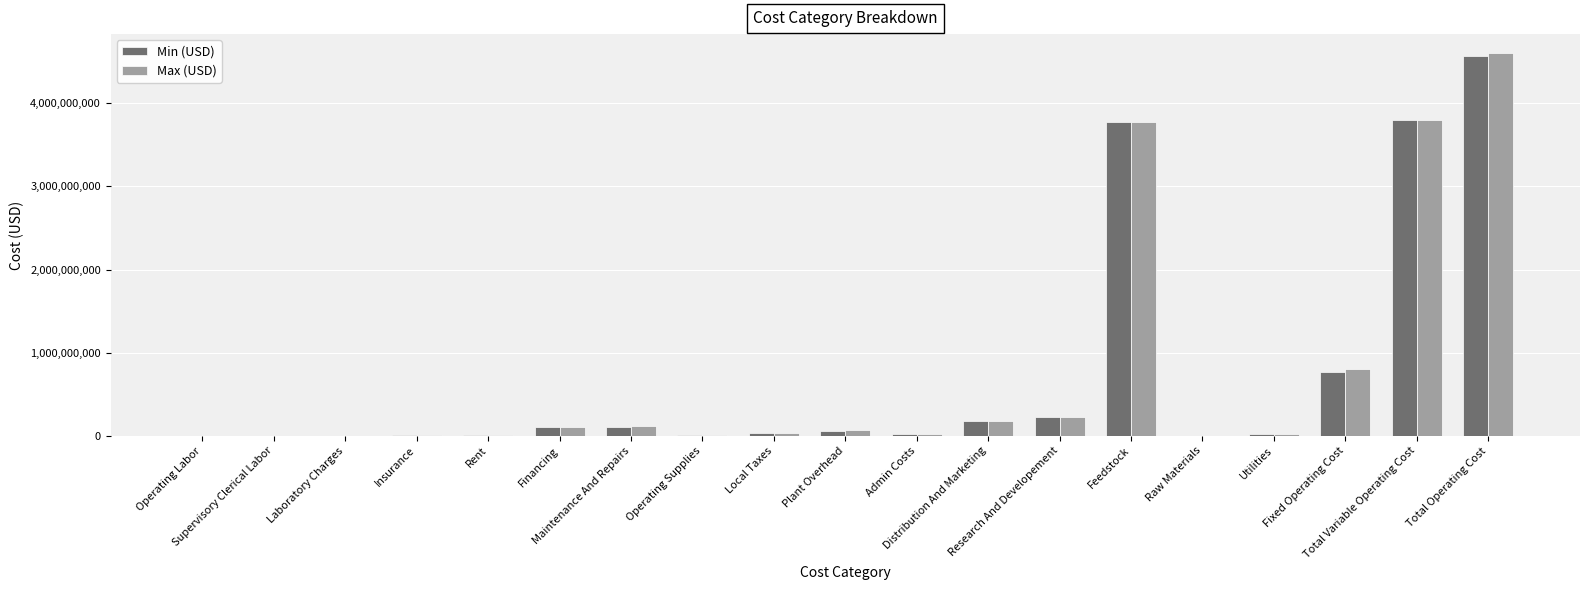

Does the chart contain stacked bars?

No